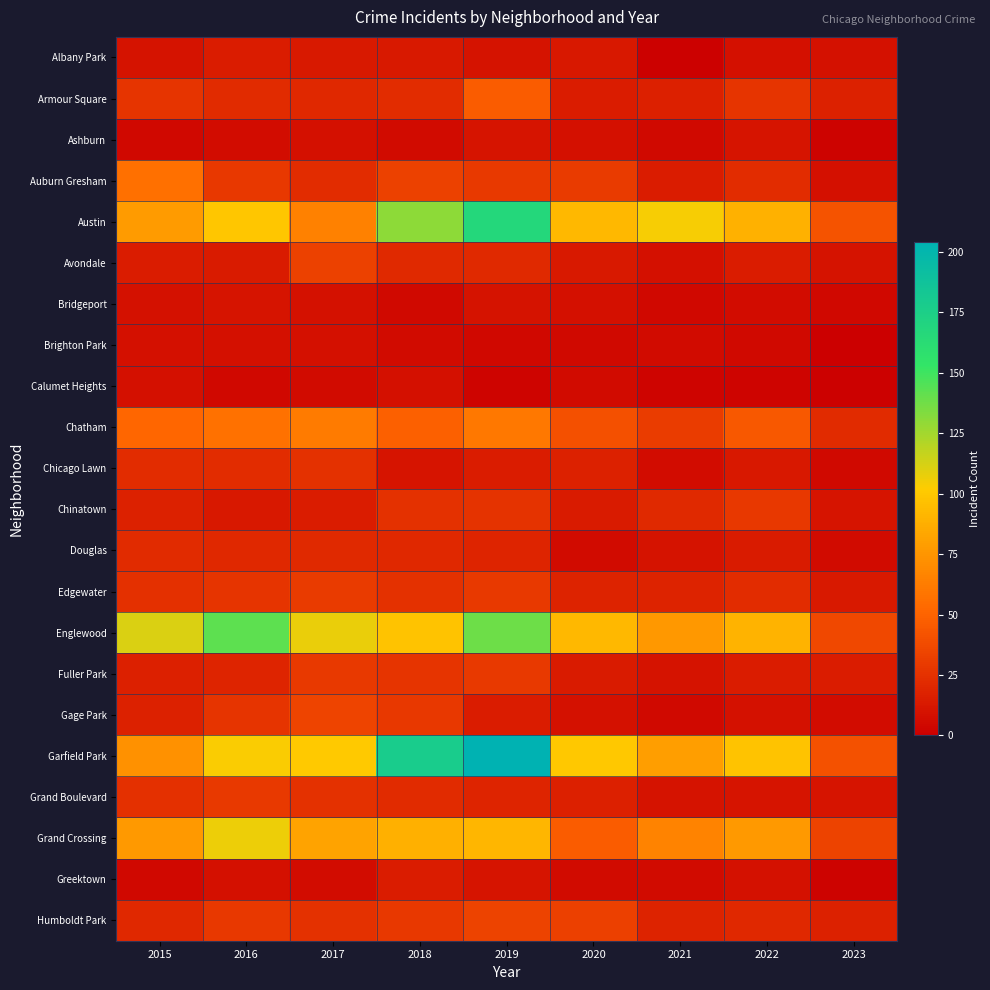

Reading left to right, list all the values displayed in this chart.

Albany Park: 2015=10	2016=15	2017=13	2018=13	2019=10	2020=12	2021=1	2022=8	2023=9
Armour Square: 2015=27	2016=22	2017=20	2018=23	2019=47	2020=15	2021=16	2022=27	2023=17
Ashburn: 2015=4	2016=7	2017=8	2018=6	2019=11	2020=8	2021=5	2022=11	2023=2
Auburn Gresham: 2015=56	2016=28	2017=23	2018=33	2019=29	2020=30	2021=15	2022=23	2023=8
Austin: 2015=78	2016=99	2017=65	2018=130	2019=167	2020=92	2021=104	2022=89	2023=42
Avondale: 2015=15	2016=14	2017=33	2018=21	2019=21	2020=13	2021=8	2022=15	2023=10
Bridgeport: 2015=9	2016=11	2017=9	2018=5	2019=10	2020=8	2021=4	2022=7	2023=4
Brighton Park: 2015=8	2016=8	2017=8	2018=6	2019=4	2020=5	2021=6	2022=5	2023=0
Calumet Heights: 2015=8	2016=4	2017=6	2018=8	2019=3	2020=6	2021=3	2022=3	2023=1
Chatham: 2015=51	2016=57	2017=62	2018=48	2019=60	2020=40	2021=31	2022=44	2023=22
Chicago Lawn: 2015=23	2016=23	2017=25	2018=11	2019=15	2020=17	2021=7	2022=12	2023=5
Chinatown: 2015=17	2016=12	2017=15	2018=25	2019=26	2020=14	2021=21	2022=28	2023=11
Douglas: 2015=22	2016=20	2017=21	2018=20	2019=19	2020=6	2021=10	2022=14	2023=6
Edgewater: 2015=24	2016=27	2017=30	2018=25	2019=29	2020=18	2021=18	2022=23	2023=13
Englewood: 2015=111	2016=142	2017=107	2018=98	2019=138	2020=92	2021=76	2022=90	2023=36
Fuller Park: 2015=16	2016=19	2017=29	2018=27	2019=29	2020=14	2021=10	2022=15	2023=15
Gage Park: 2015=17	2016=27	2017=35	2018=28	2019=15	2020=9	2021=5	2022=9	2023=7
Garfield Park: 2015=73	2016=103	2017=101	2018=178	2019=204	2020=100	2021=79	2022=98	2023=41
Grand Boulevard: 2015=24	2016=29	2017=25	2018=22	2019=19	2020=16	2021=10	2022=11	2023=11
Grand Crossing: 2015=77	2016=106	2017=82	2018=88	2019=91	2020=47	2021=66	2022=77	2023=34
Greektown: 2015=4	2016=8	2017=7	2018=15	2019=11	2020=6	2021=6	2022=9	2023=2
Humboldt Park: 2015=20	2016=28	2017=25	2018=28	2019=34	2020=32	2021=18	2022=20	2023=17